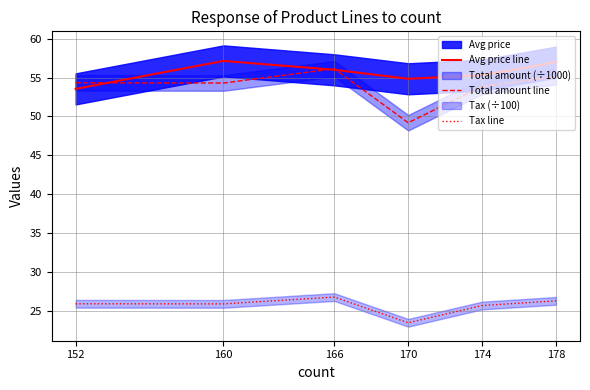

What is the difference between the Avg price line values at 178 and 152?

3.4